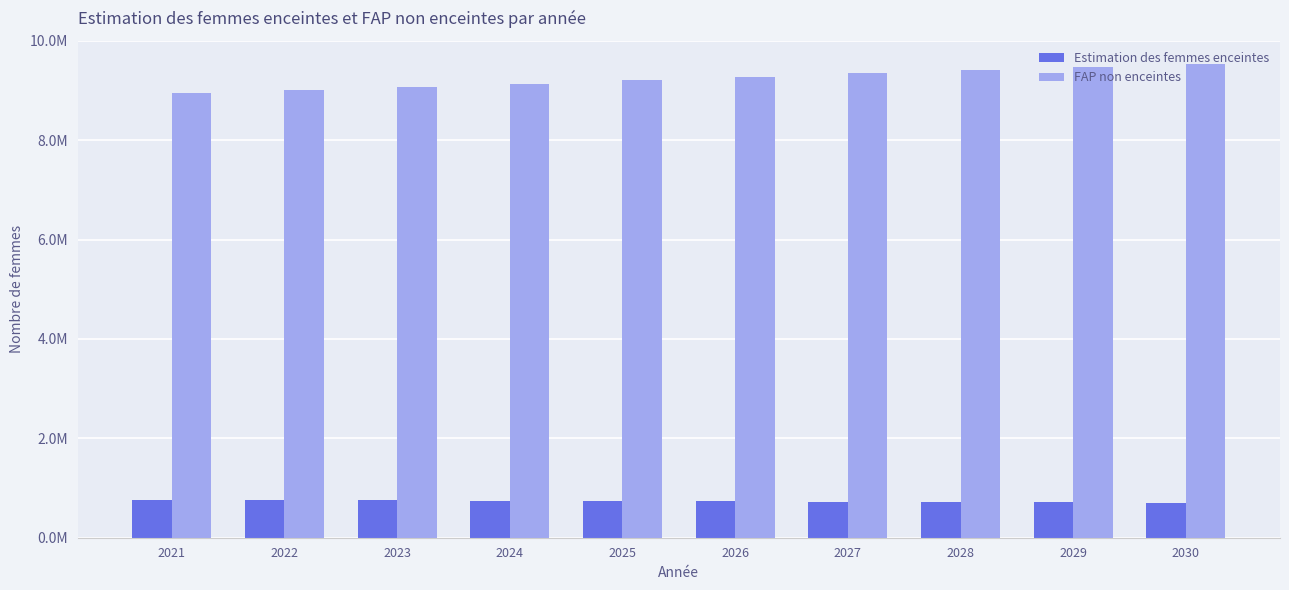

Rank the series at 2027 from highest to lowest value.

FAP non enceintes, Estimation des femmes enceintes